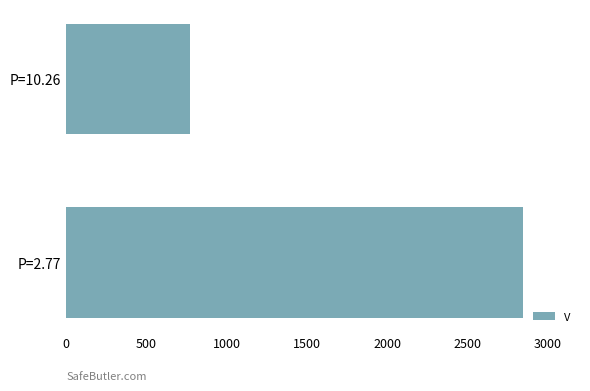

What is the sum of all values?

3611.5